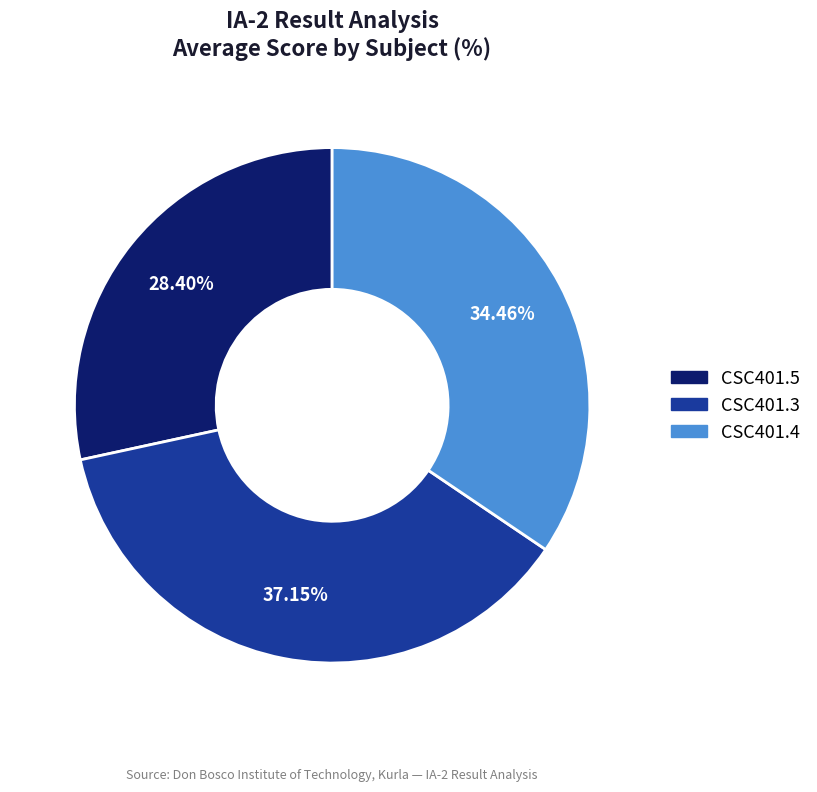

Which has a higher value, CSC401.3 or CSC401.5?

CSC401.3